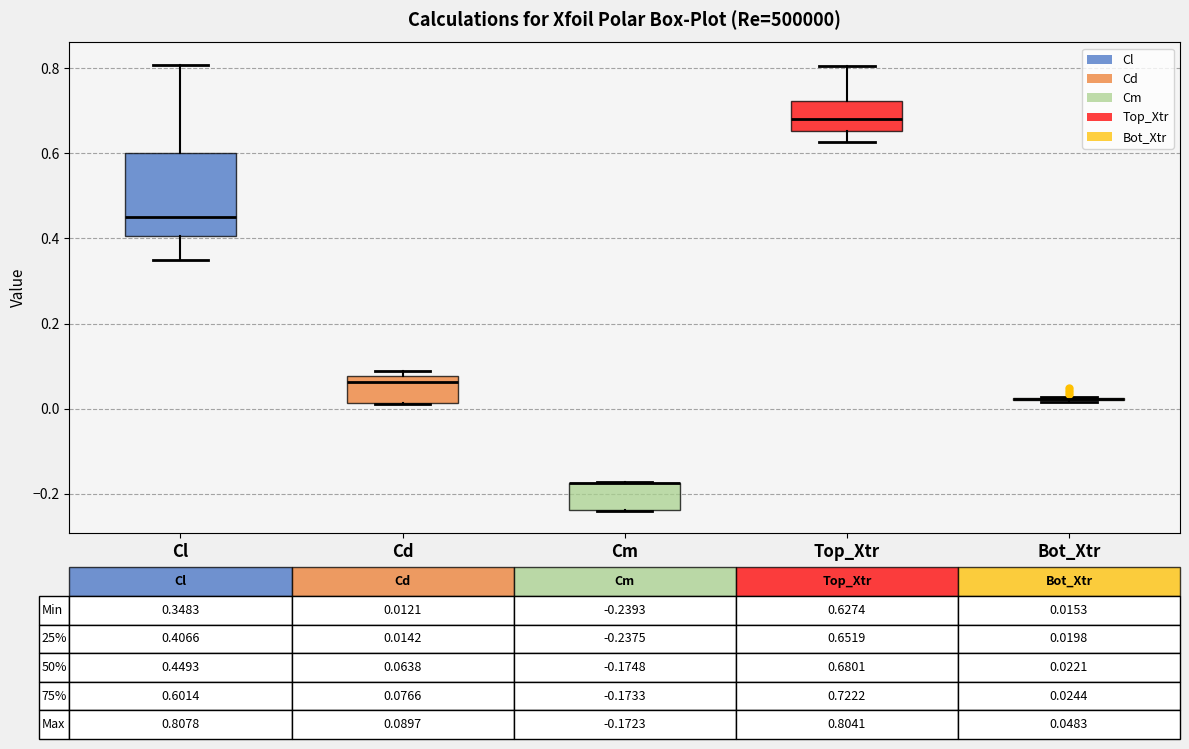

Which box is the tallest, from its lower edge to its upper edge?

Cl